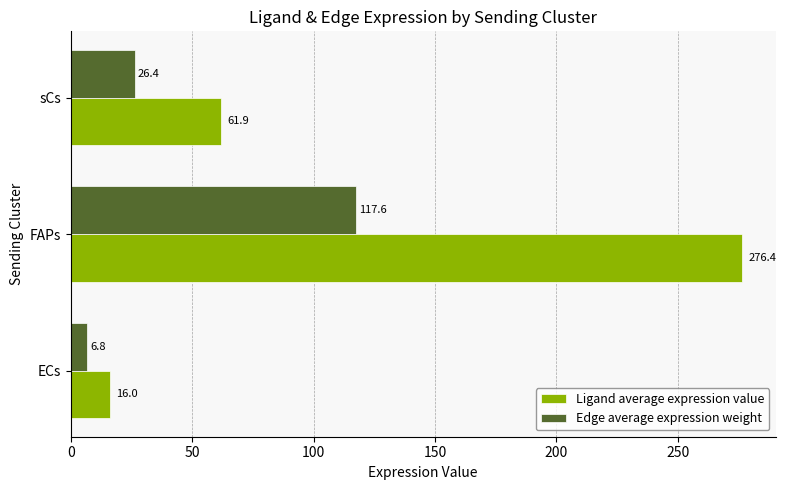

List the series in order of their peak value, highest first.

Ligand average expression value, Edge average expression weight